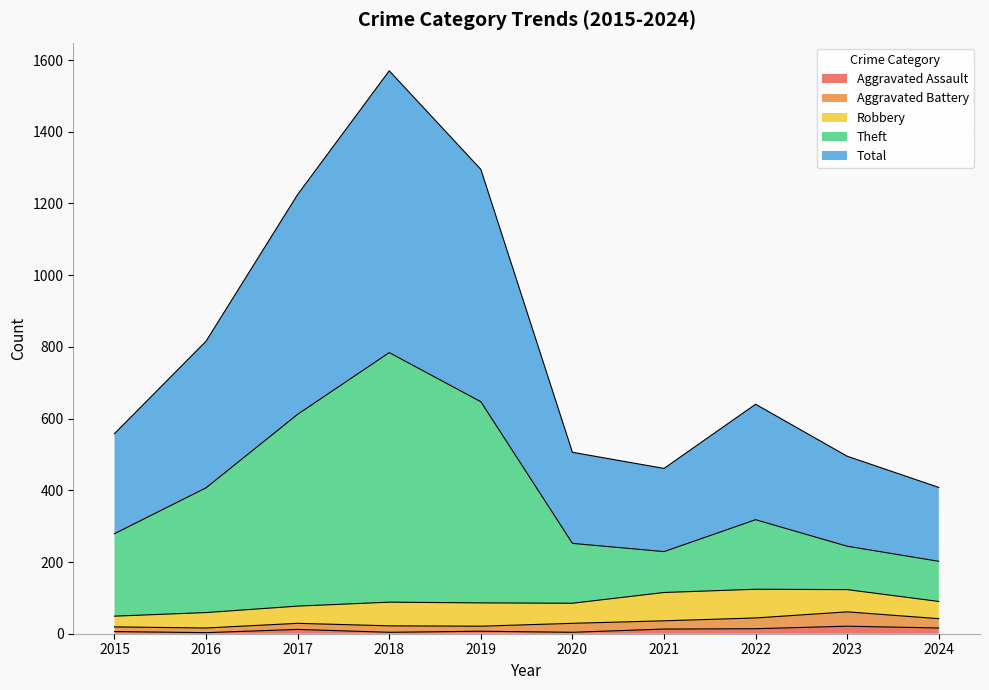

What are all the series names shown in the legend?

Aggravated Assault, Aggravated Battery, Robbery, Theft, Total